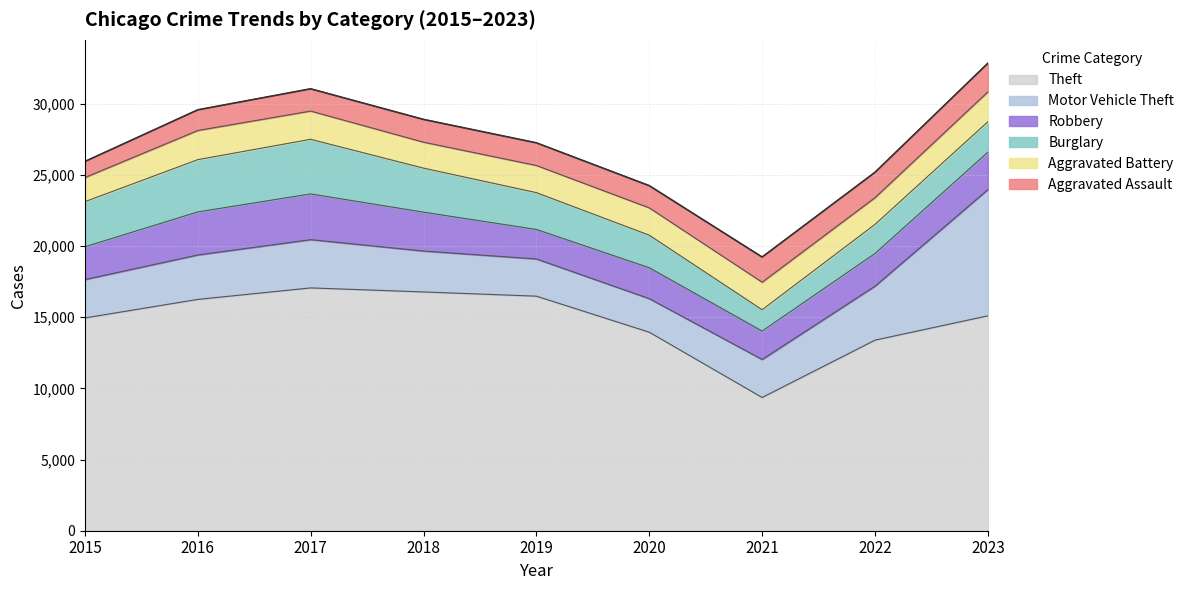

List the labels in order of Aggravated Battery value, largest first.

2023, 2016, 2017, 2021, 2020, 2019, 2022, 2018, 2015